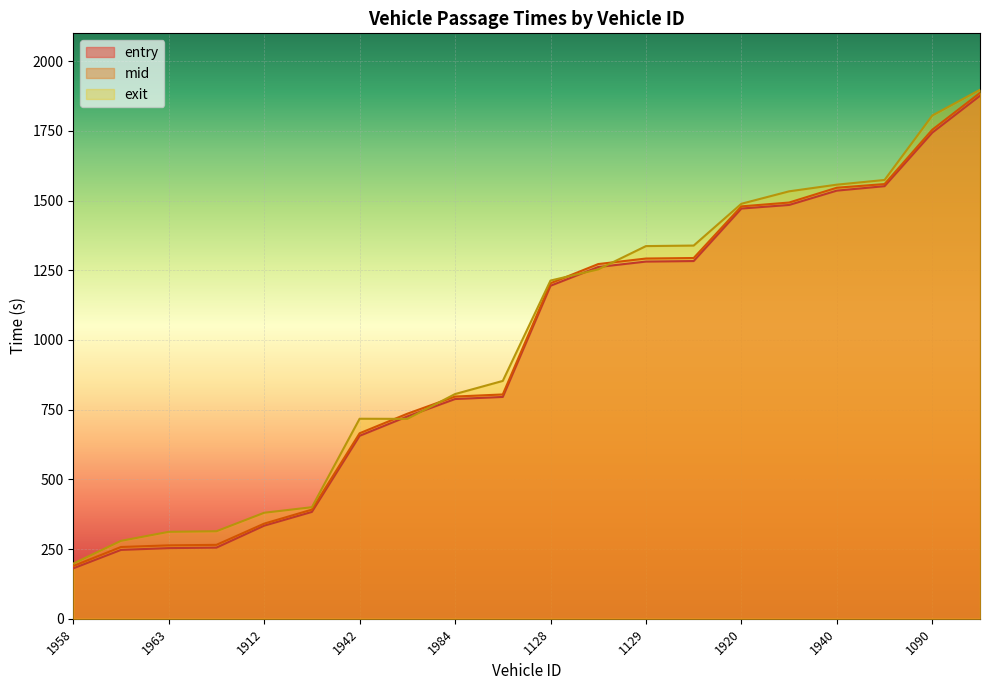

Is the value of mid at 1128 greater than the value of entry at 1898?

Yes